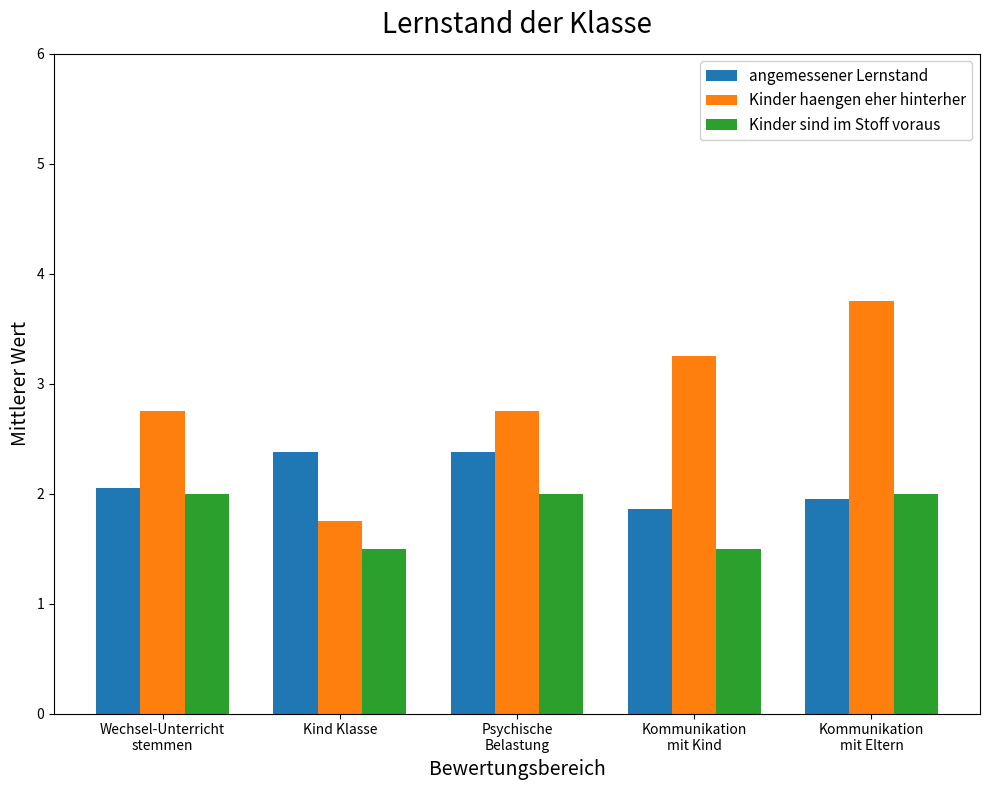

Is it true that angemessener Lernstand equals 2.8 at Wechsel-Unterricht
stemmen?

False